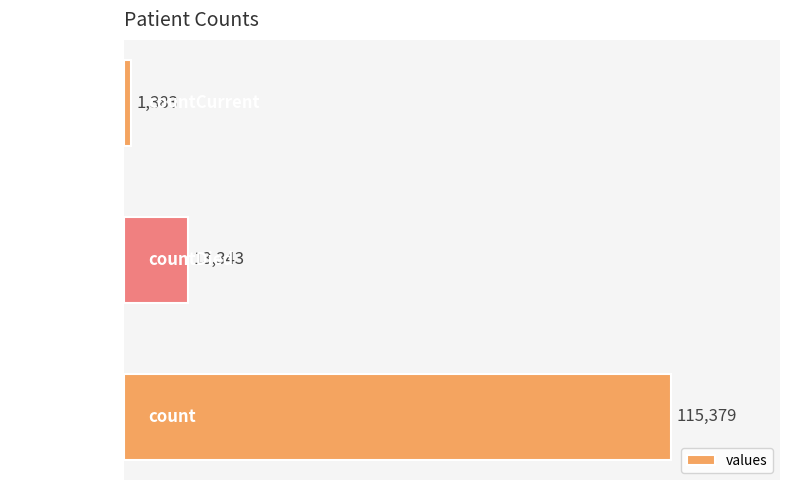

What is the average value?

43368